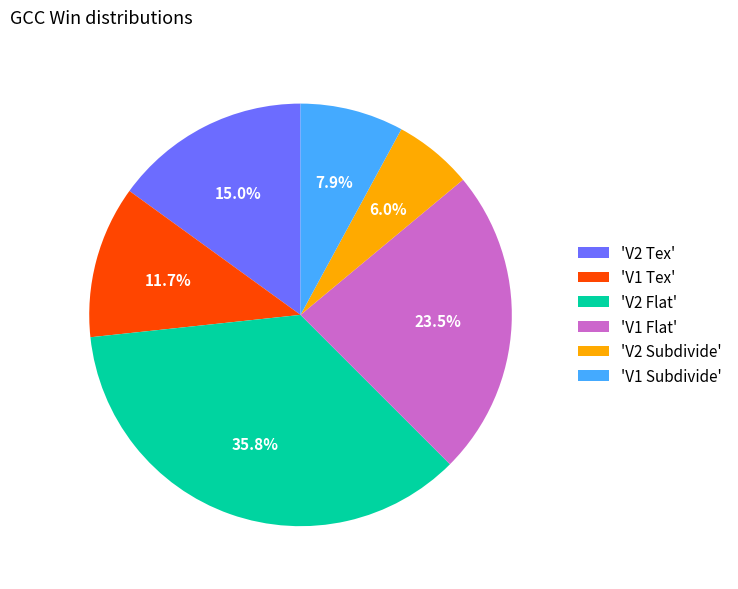

Do 'V1 Tex' and 'V2 Subdivide' together represent more than half of the pie?

No